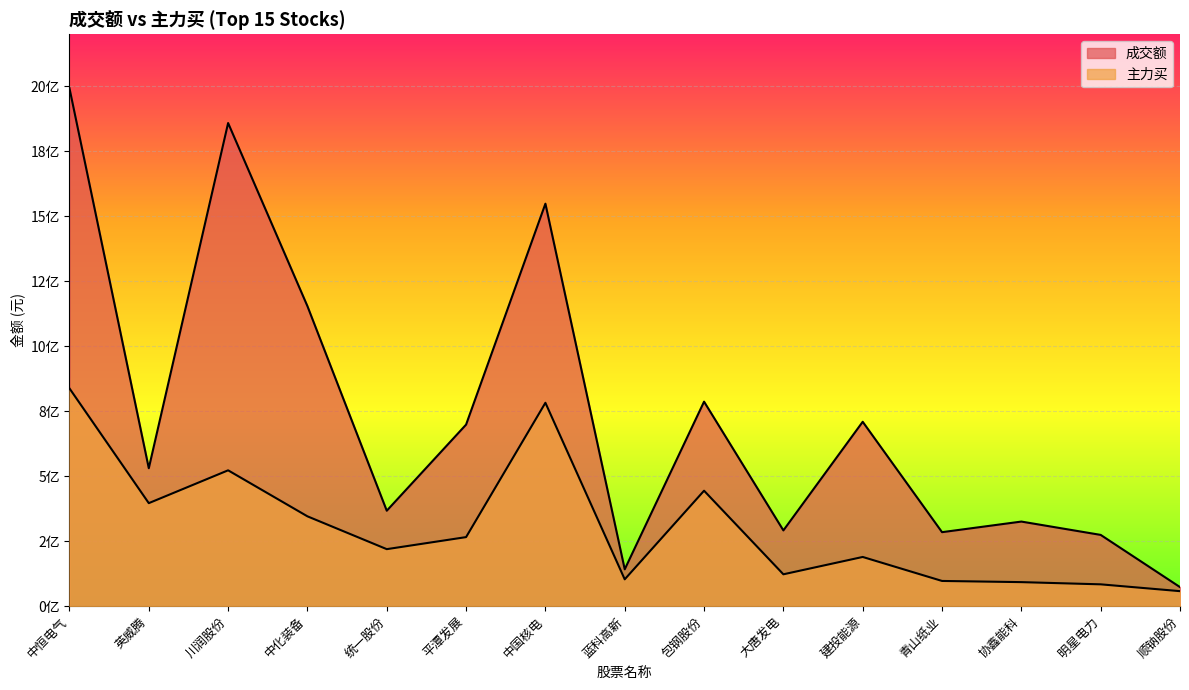

How many interior local valleys does the 主力买 series have?

4